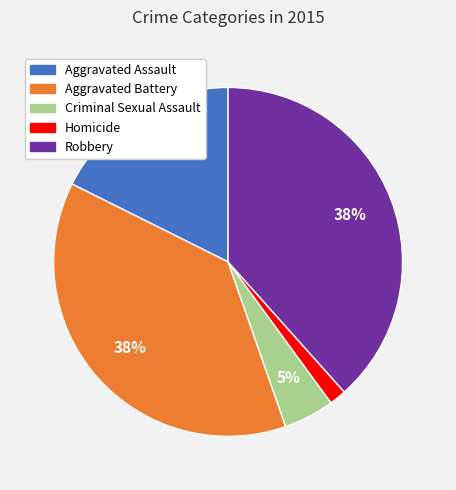

True or false: Robbery accounts for 46% of the total.

False